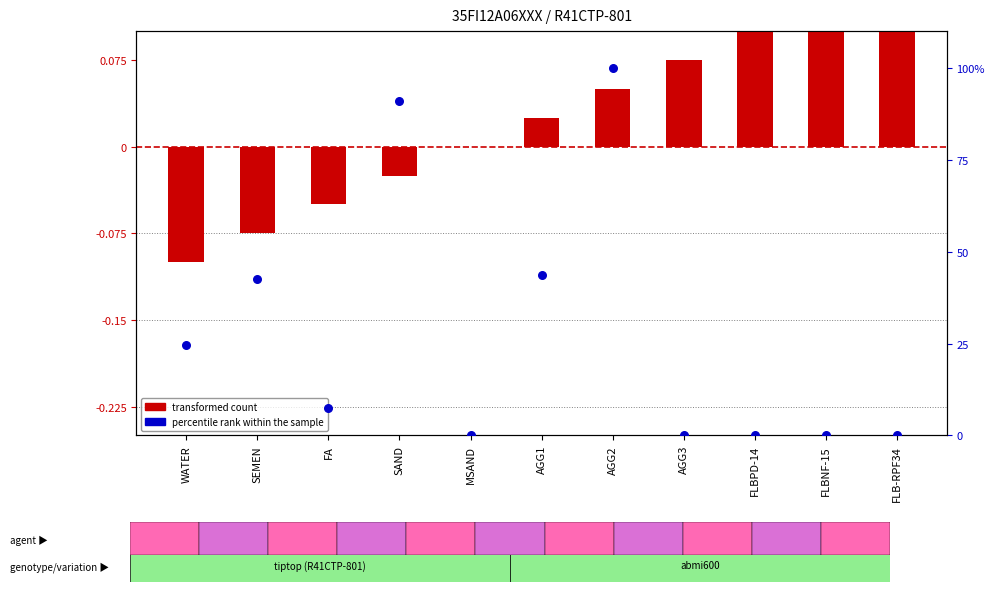

At which category is the sum across all series the highest?

AGG2